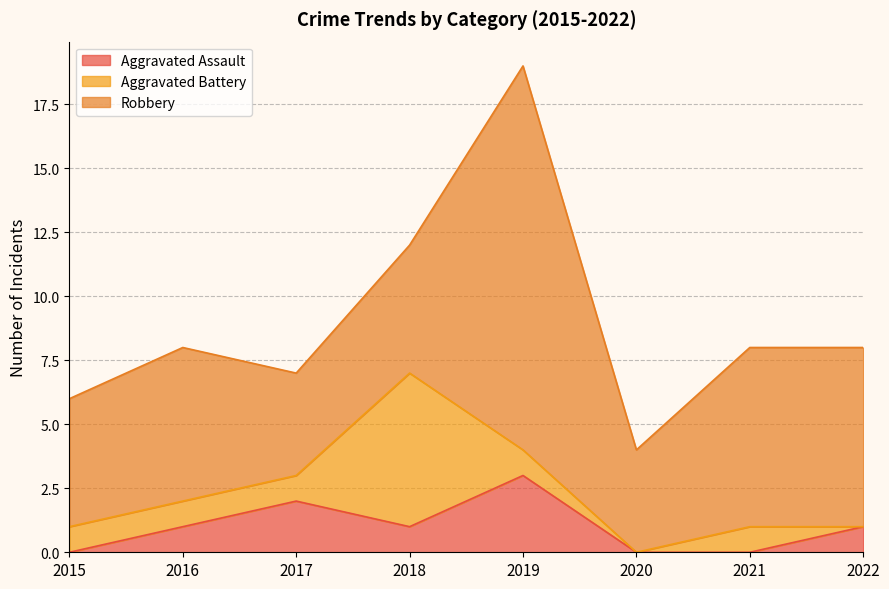

At which category is the sum across all series the highest?

2019